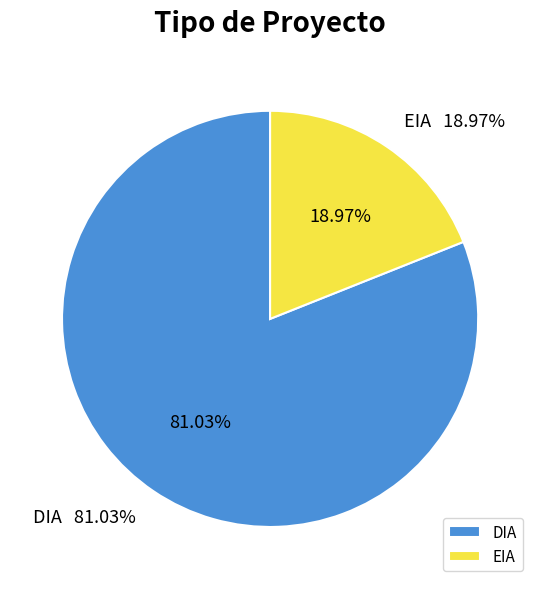

Is it true that EIA is 13% of the pie?

False